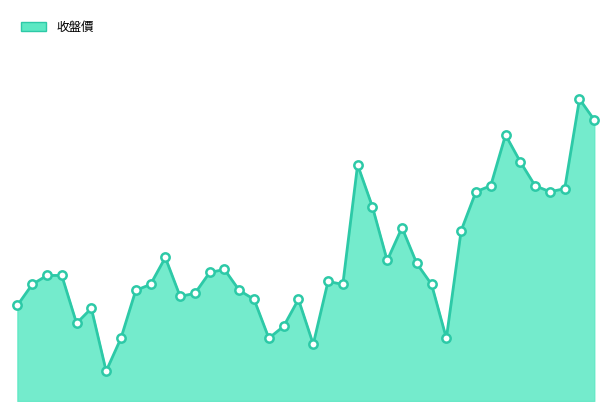

List the labels in order of value, smallest first.

107/01/10, 107/01/30, 107/01/11, 107/01/25, 107/02/12, 107/01/26, 107/01/08, 107/01/09, 107/01/02, 107/01/24, 107/01/29, 107/01/17, 107/01/18, 107/01/12, 107/01/23, 107/01/03, 107/01/15, 107/02/01, 107/02/09, 107/01/31, 107/01/04, 107/01/05, 107/01/19, 107/01/22, 107/02/08, 107/02/06, 107/01/16, 107/02/21, 107/02/07, 107/02/05, 107/02/22, 107/03/02, 107/03/05, 107/02/23, 107/03/01, 107/02/02, 107/02/27, 107/02/26, 107/03/07, 107/03/06